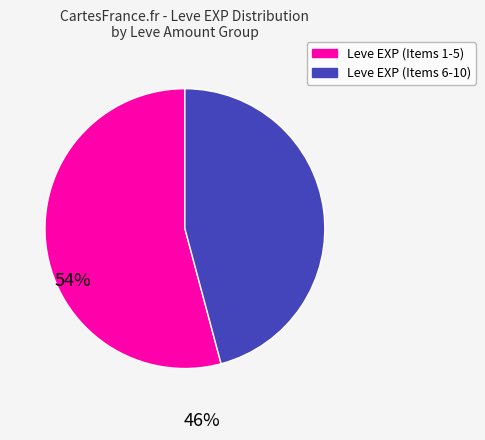

Between Leve EXP (Items 6-10) and Leve EXP (Items 1-5), which is larger?

Leve EXP (Items 1-5)